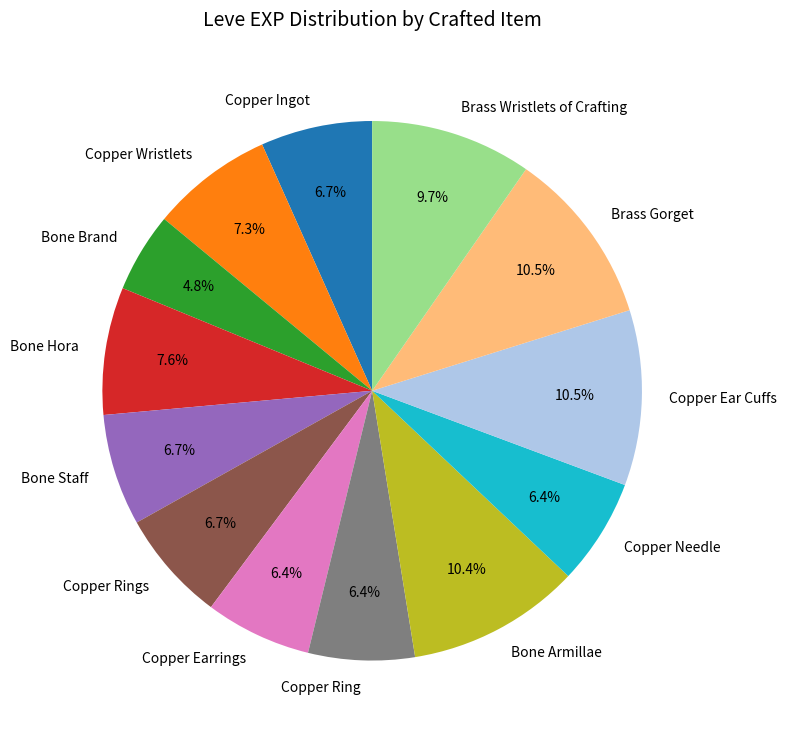

To the nearest percent, what percentage of the pie is Copper Rings?

7%